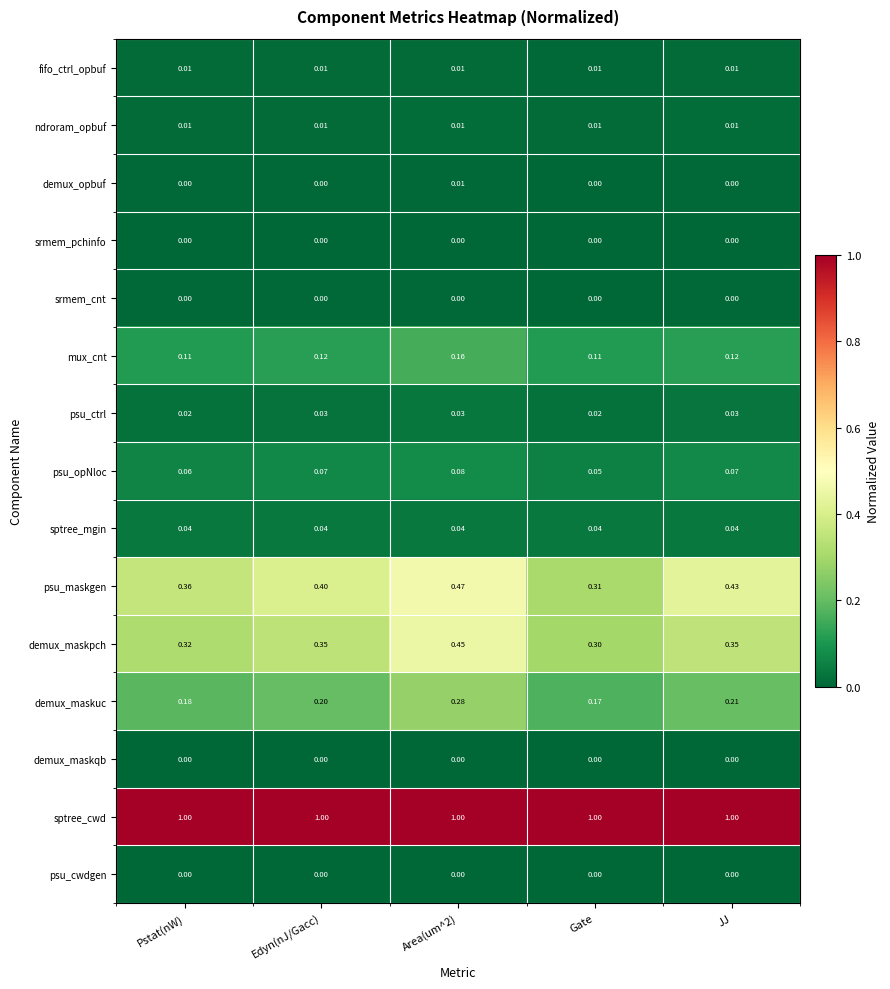

Which series has the largest total across all categories?

sptree_cwd